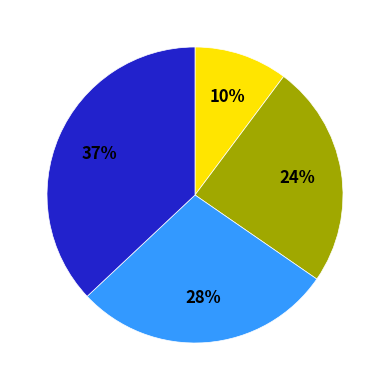

Is there any slice that represents more than half of the pie?

No